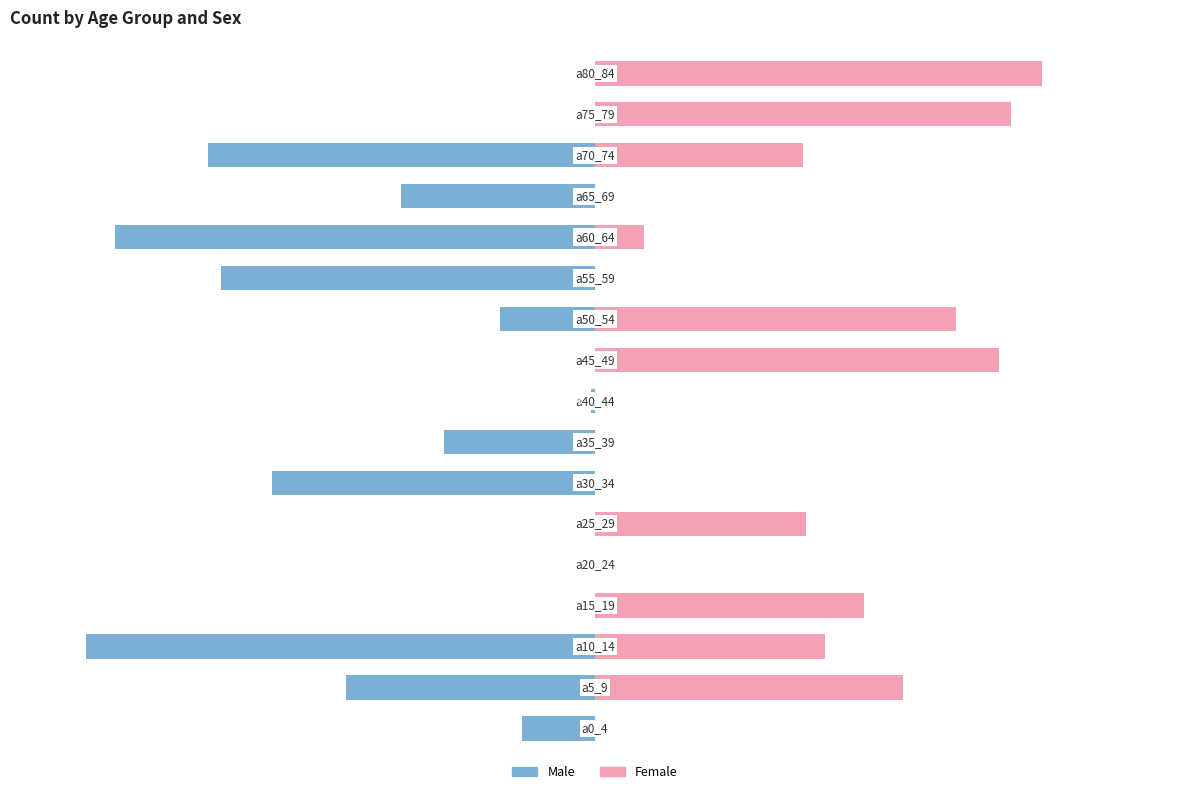

What is the sum of the Female values at 8 and 12?

9.7